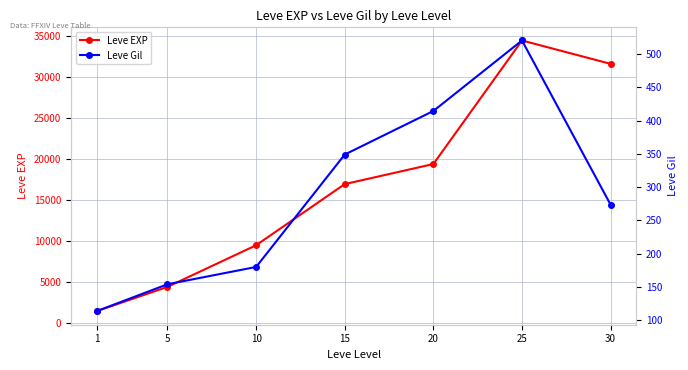

Rank the categories by Leve EXP value from highest to lowest.

25, 30, 20, 15, 10, 5, 1